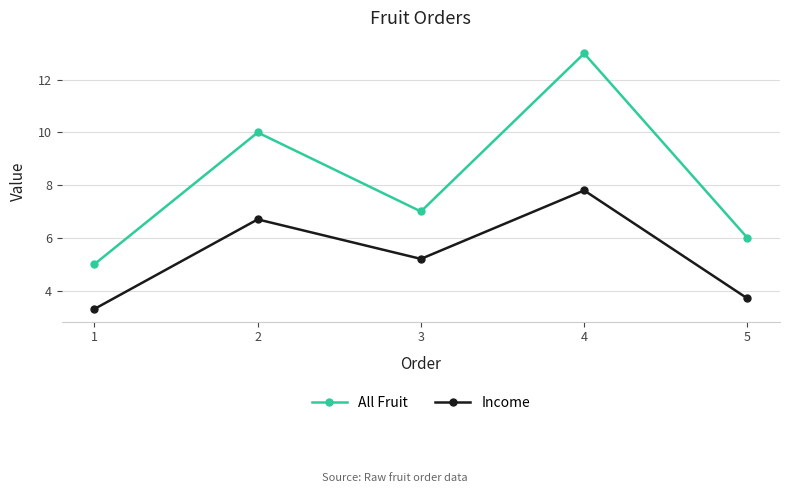

Rank the categories by Income value from highest to lowest.

4, 2, 3, 5, 1